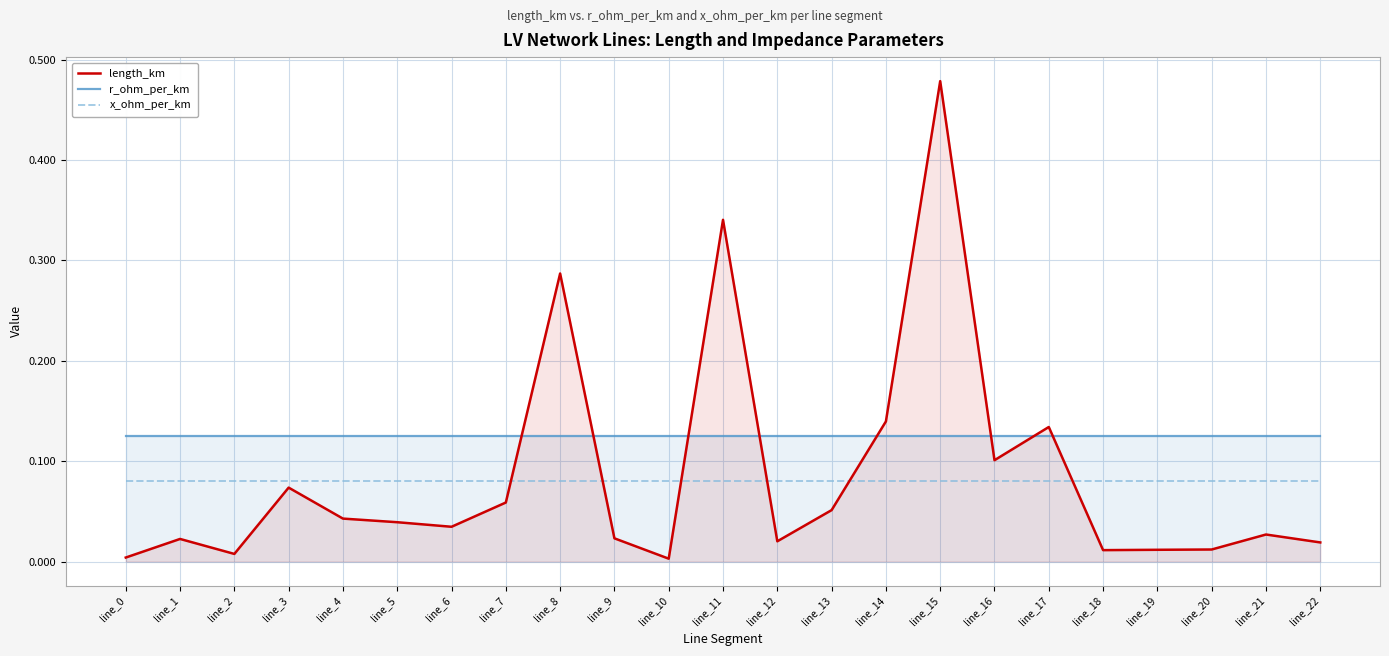

What is the sum of the r_ohm_per_km values at line_2 and line_12?

0.2